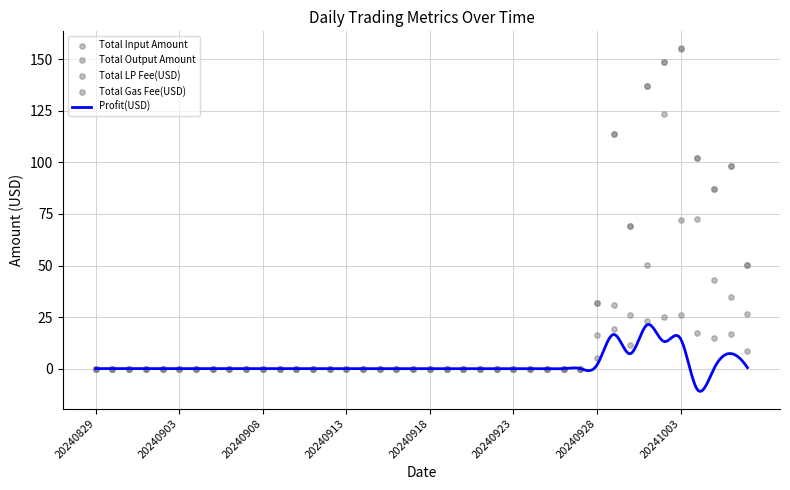

Which series has the largest total across all categories?

Total Input Amount